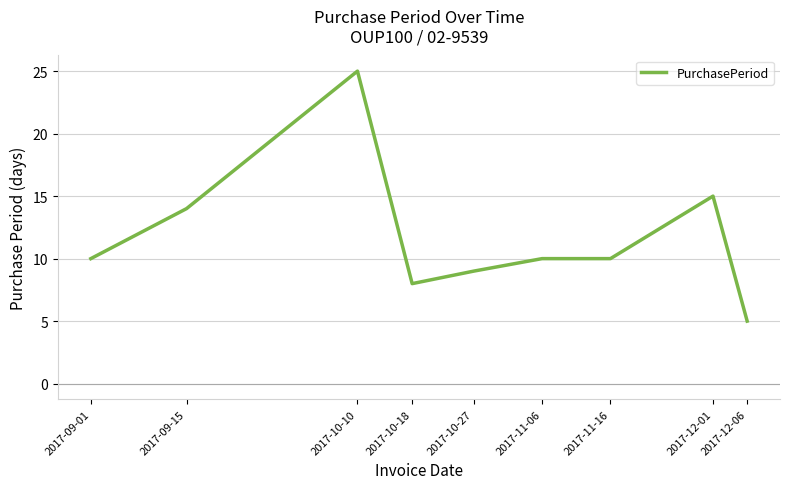

What is the difference between the values at 2017-09-01 and 2017-12-06?

5